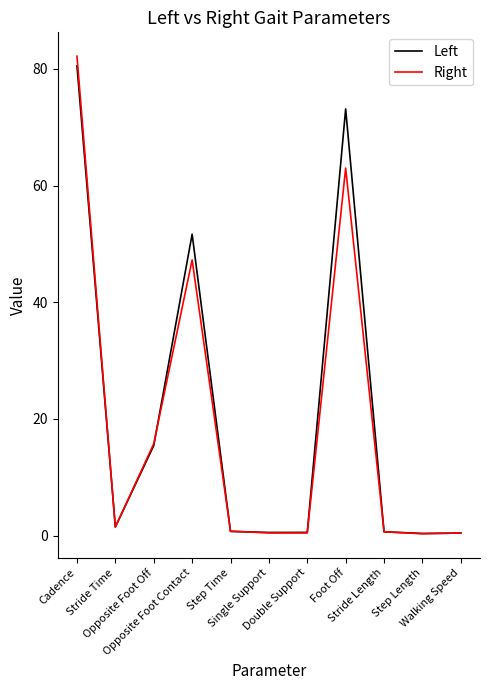

Which series has the widest spread of values?

Right